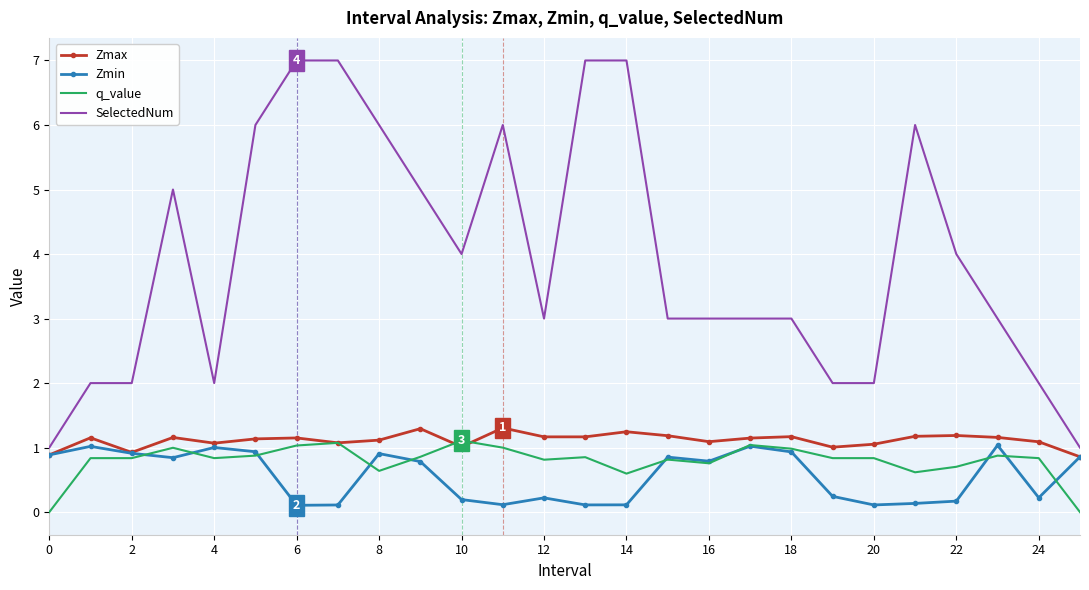

What is the maximum value shown in the chart?

7.0